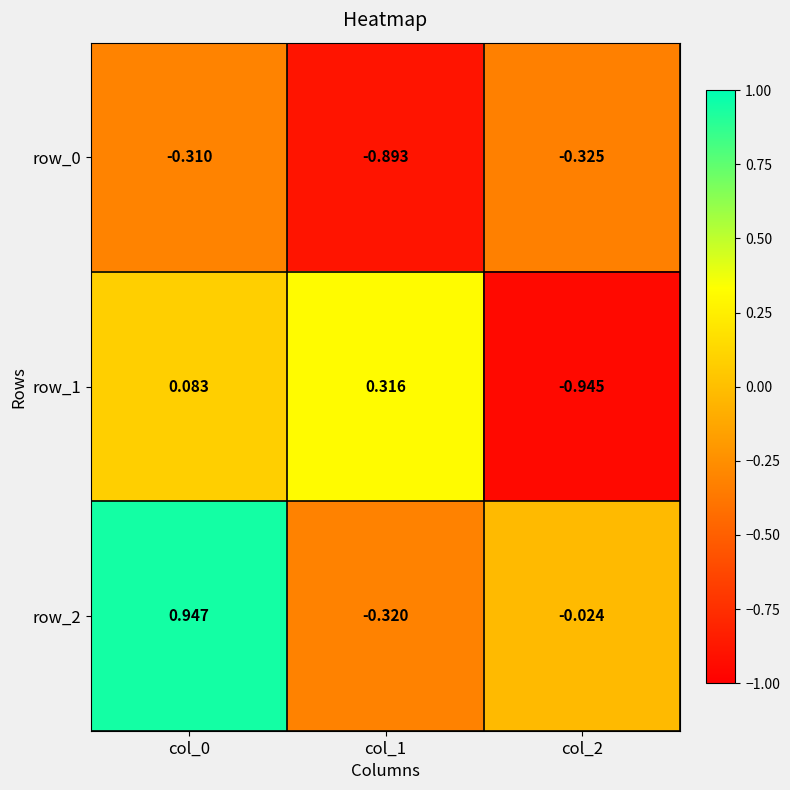

Is the value of row_2 at col_0 greater than the value of row_0 at col_1?

Yes